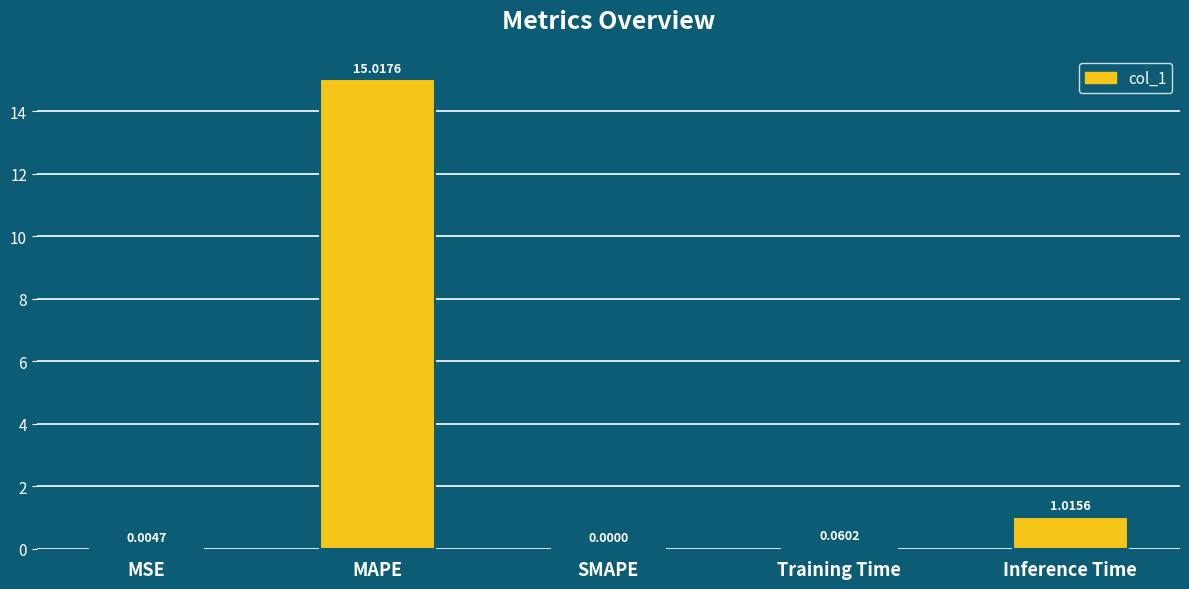

At which category does the chart reach its peak across all series?

MAPE